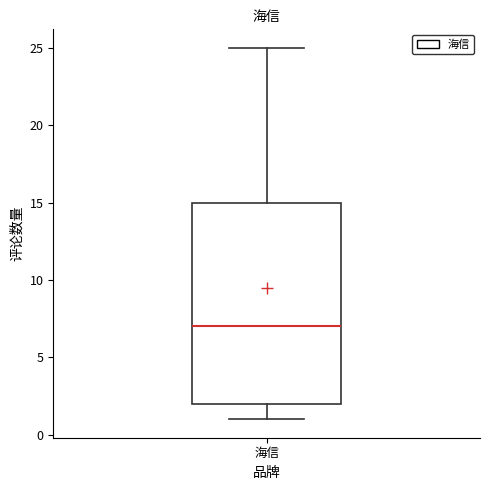

Transcribe this box plot: give where the median line is, the range the box spans, and where the two whiskers end, as read against the y-axis. The values are not printed on the chart, so give them approximately, as read against the axis.

median 7, box 2 to 15, whiskers 1 to 25